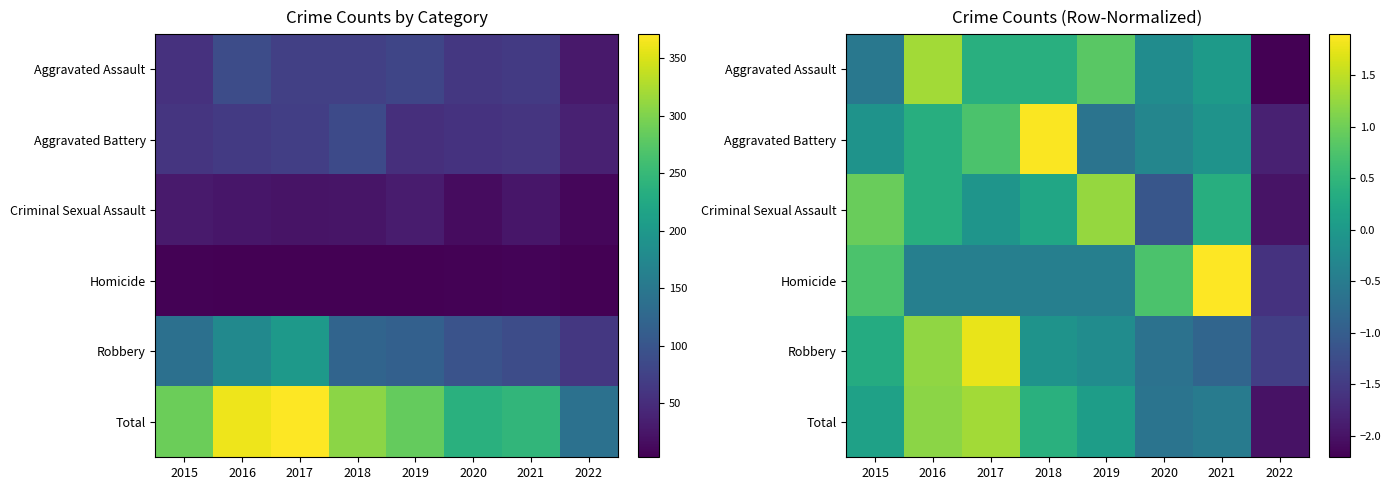

Between 2016 and 2020, which is larger?

2016